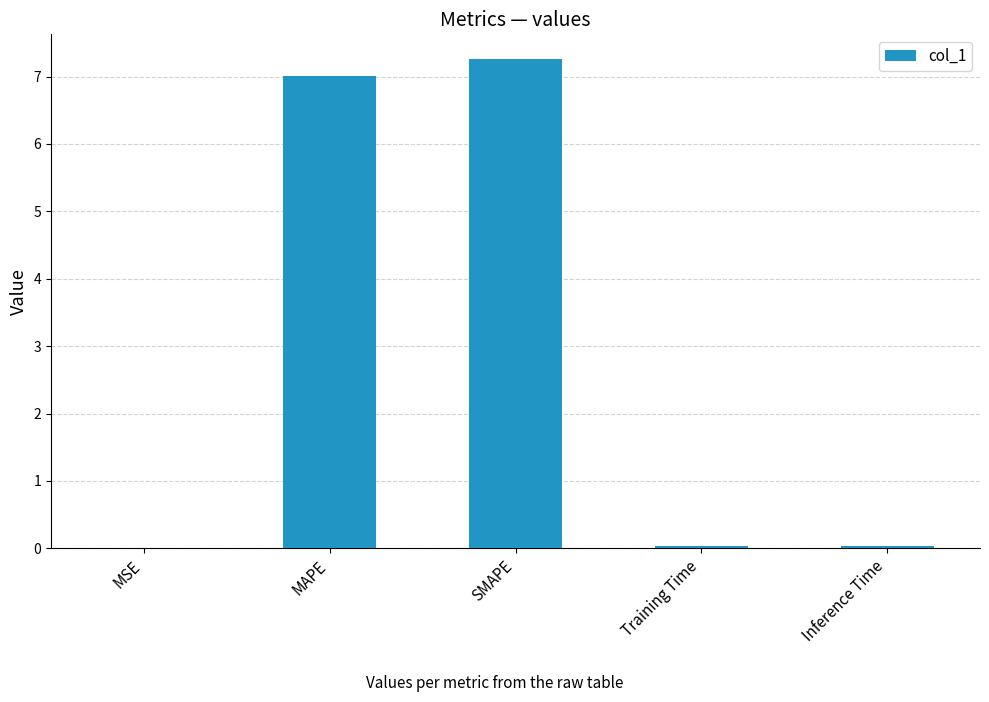

True or false: the data shows 0.0 at Training Time.

True